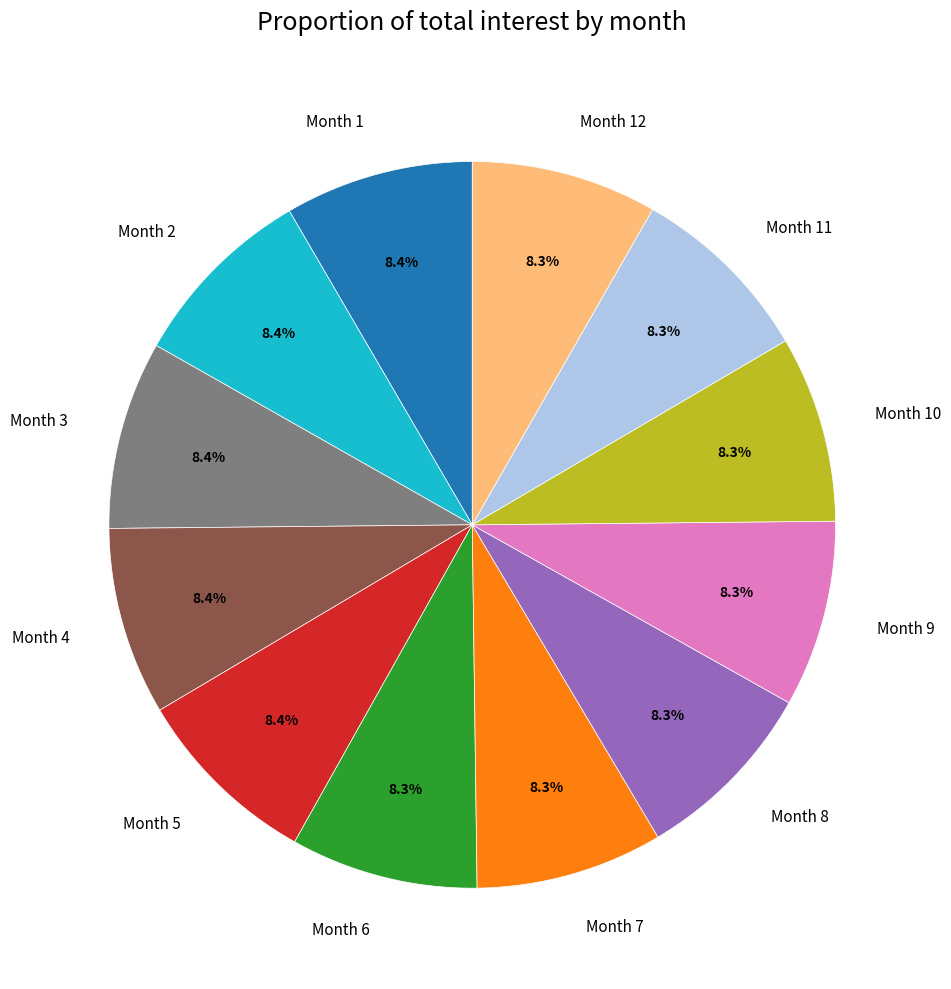

Does any single category account for the majority?

No